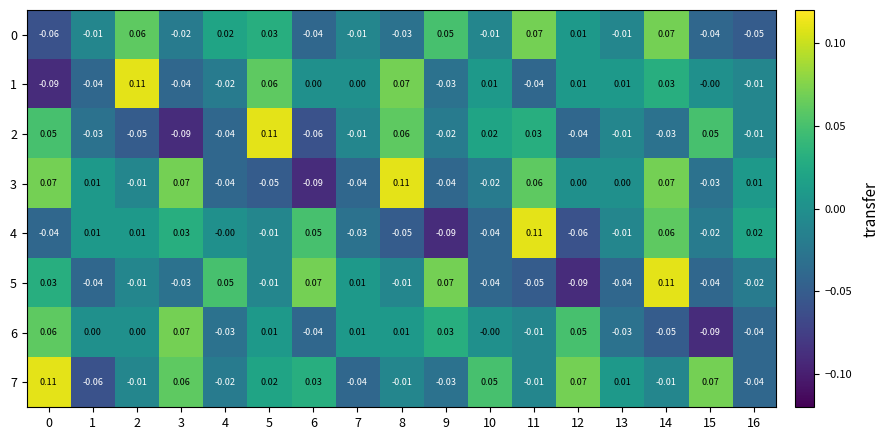

Rank the series by their maximum value, from lowest to highest.

0, 6, 1, 2, 3, 4, 5, 7